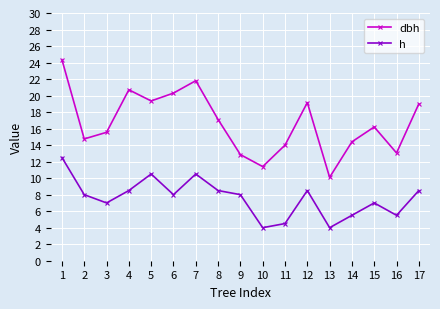

Where is the first local maximum for dbh?

4